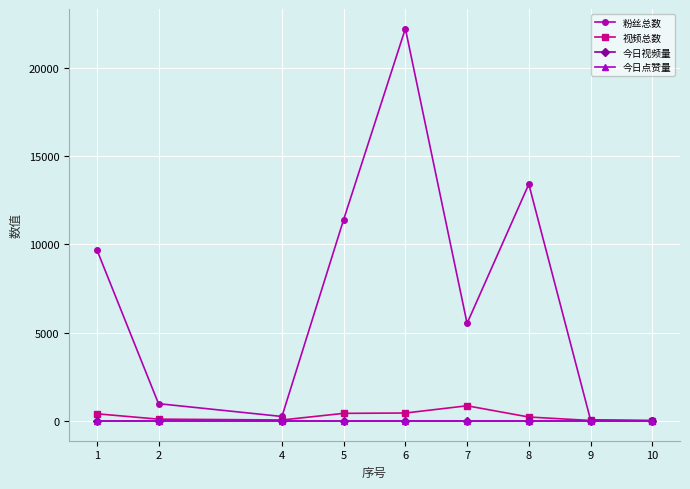

Which series has the largest total across all categories?

粉丝总数